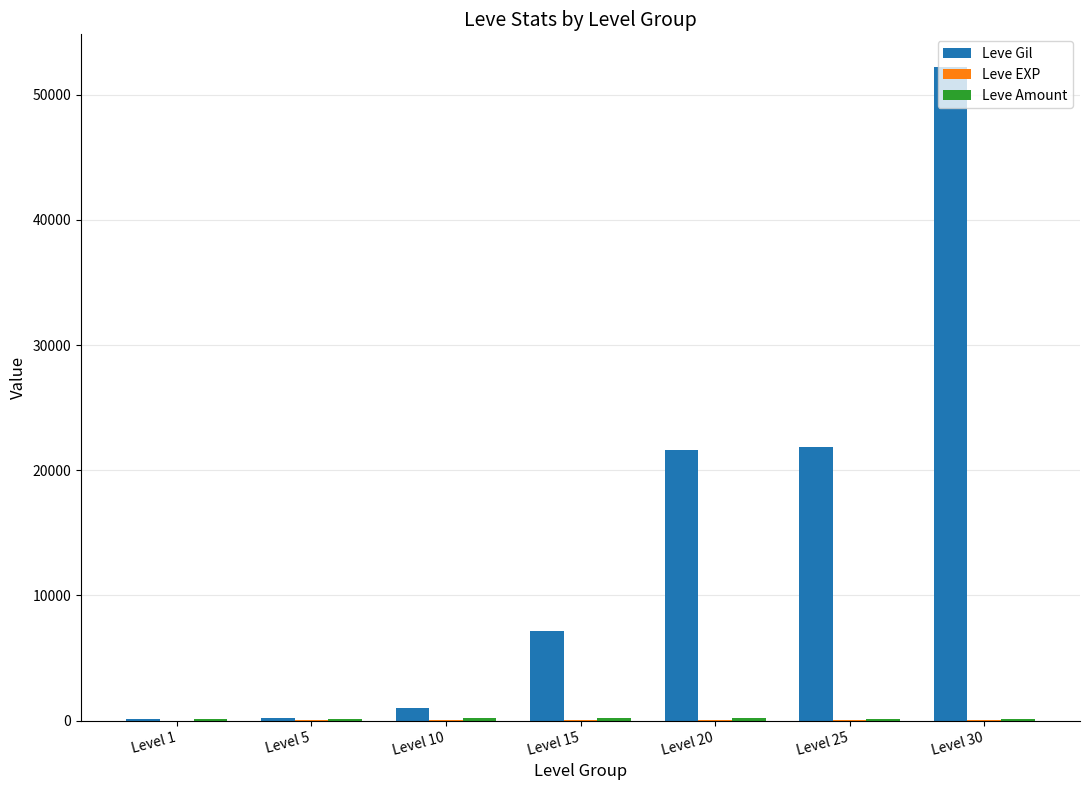

Where is Leve Gil nearest to the value 26190?

Level 25